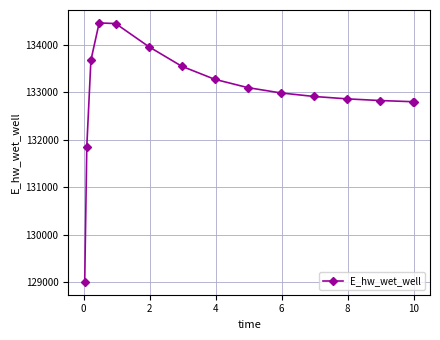

What is the maximum value shown in the chart?

134460.2